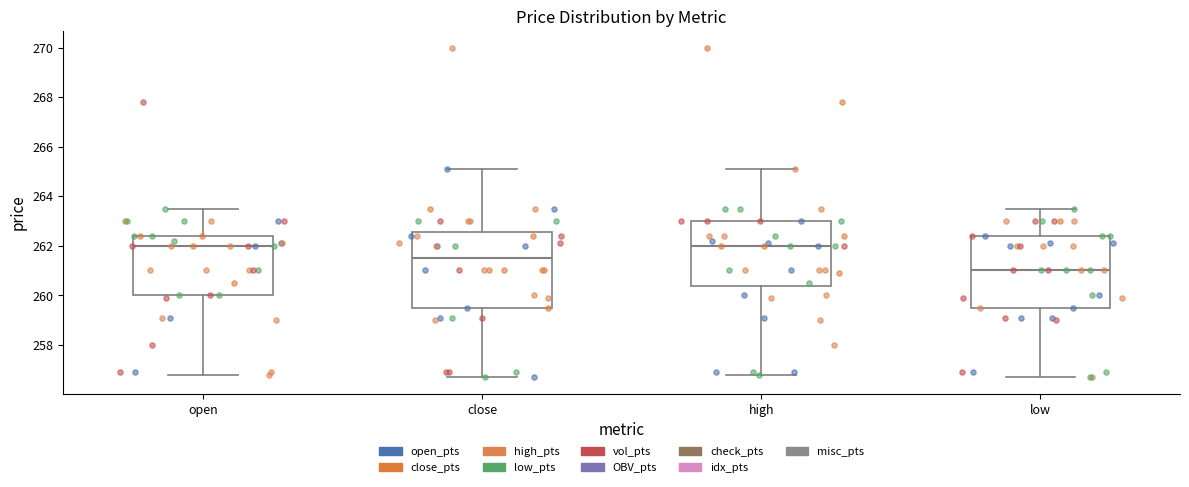

Where is the lower edge of the box for close on the y-axis? The values are not printed on the chart, so give them approximately, as read against the axis.

259.6